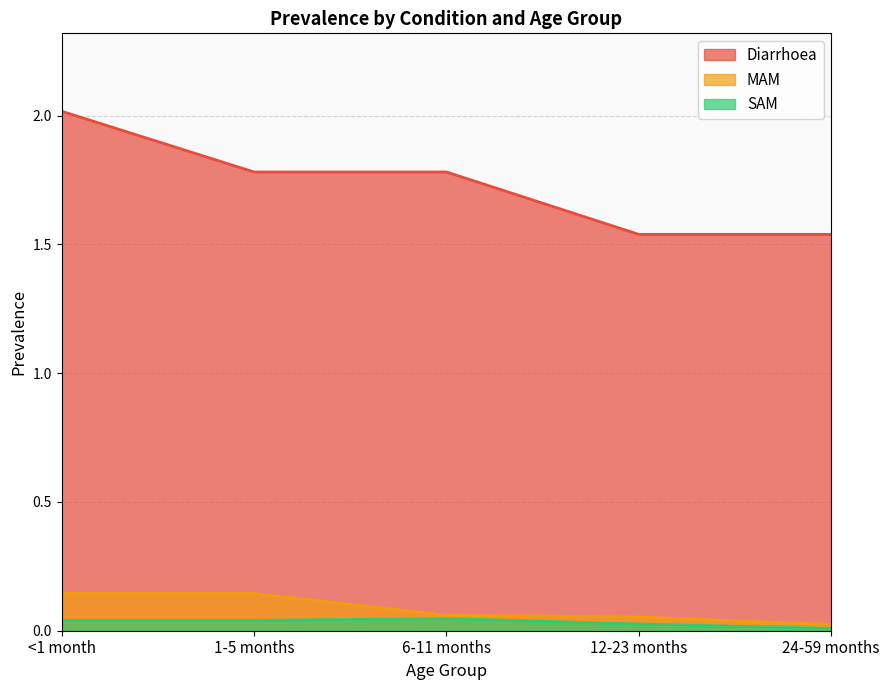

What value does the MAM series have at <1 month?

0.1